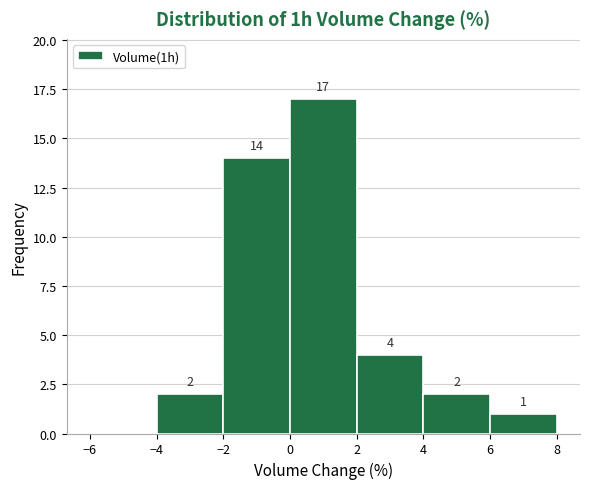

Which range on the x-axis has the tallest bar?

0 to 2